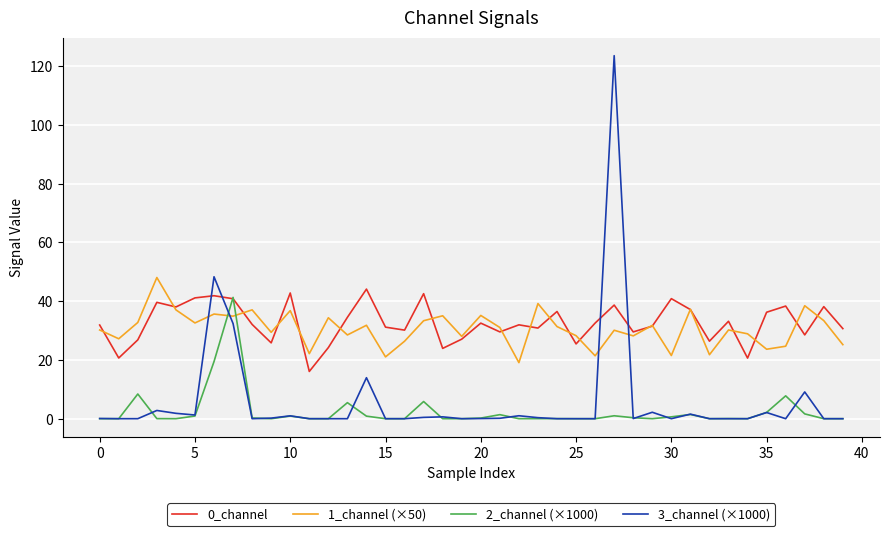

What is the greatest value displayed?

123.6